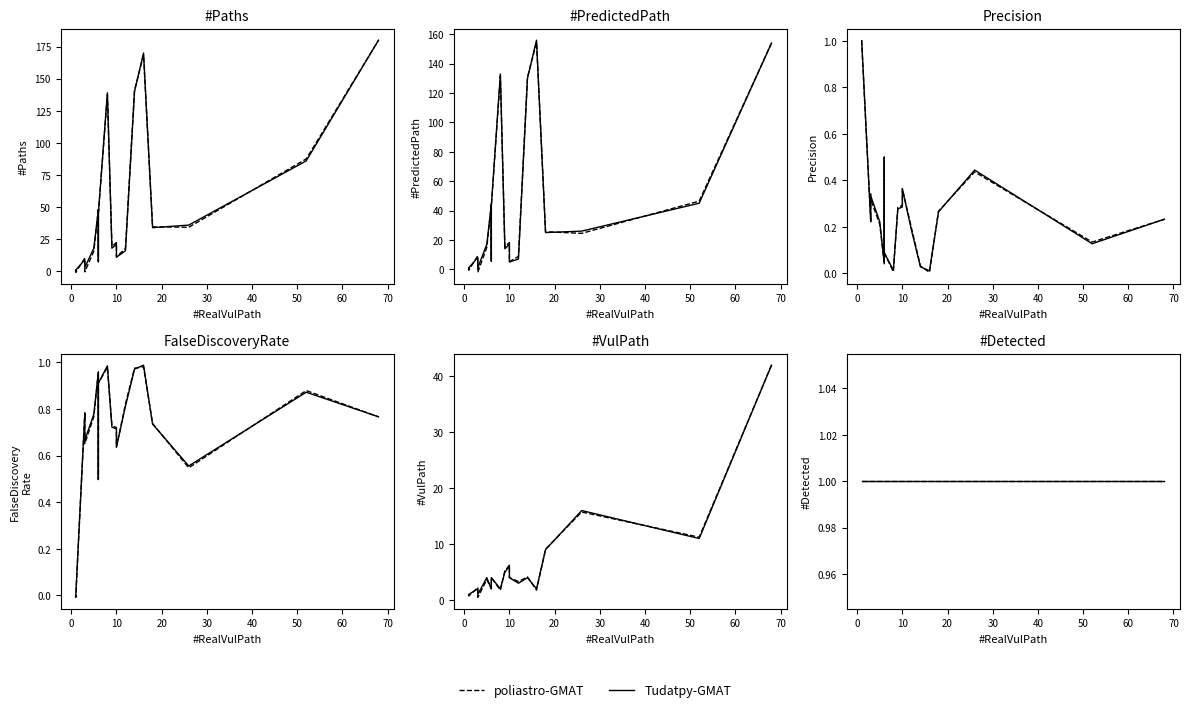

Between 6 and 3, which series saw the biggest shift?

#Paths